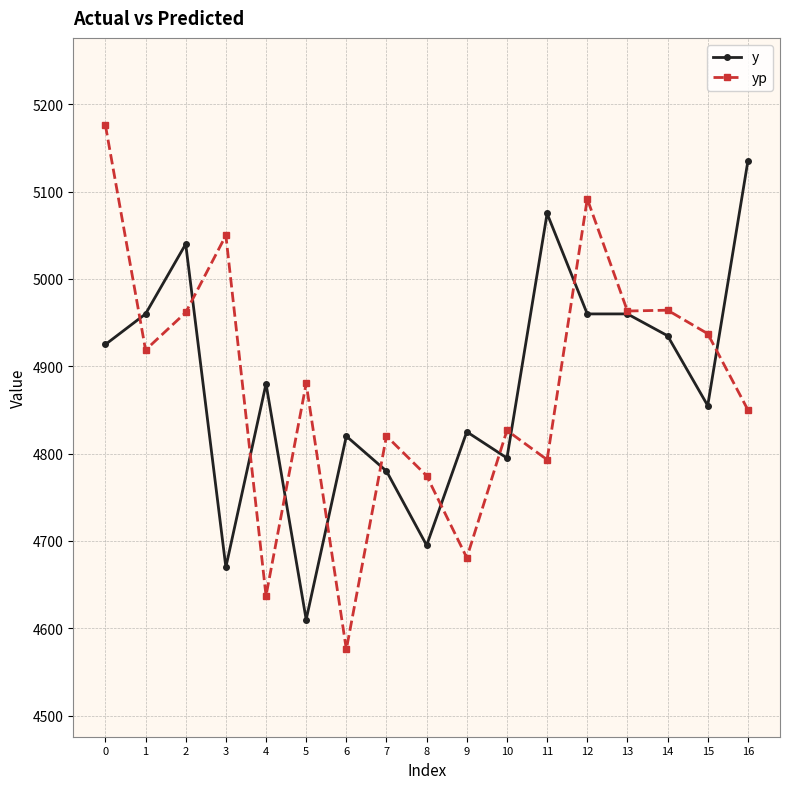

True or false: y has a value of 1829.7 at 15.

False